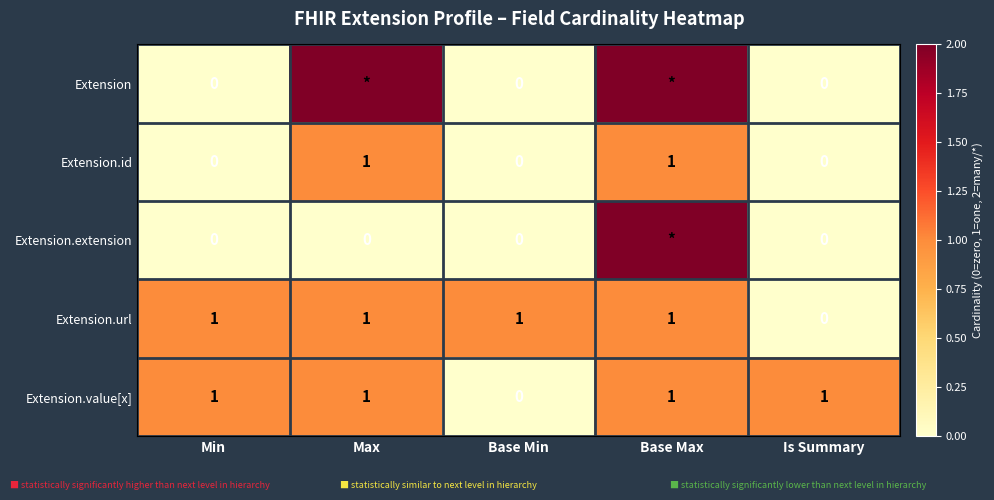

What is the sum of all Extension.url values?

4